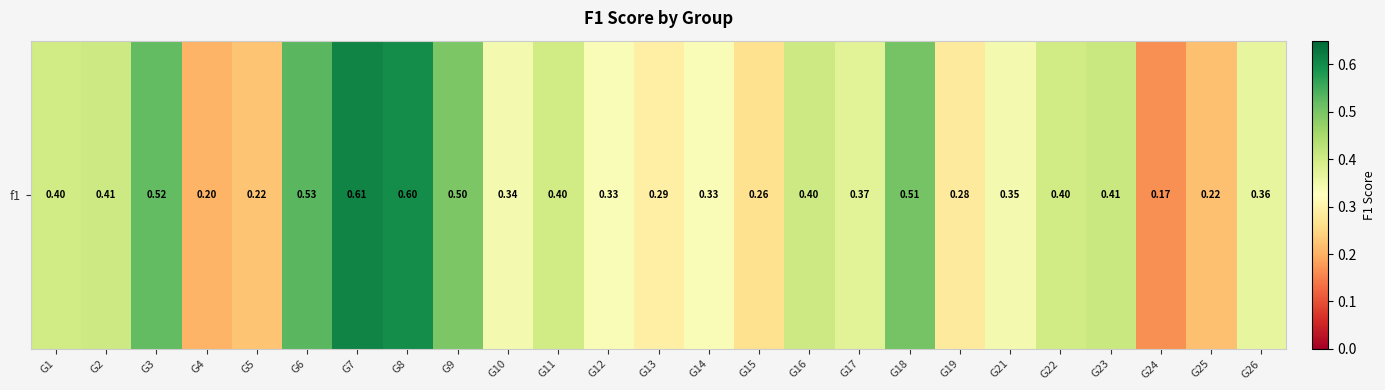

Rank the categories by value from lowest to highest.

G24, G4, G25, G5, G15, G19, G13, G12, G14, G10, G21, G26, G17, G1, G11, G22, G16, G2, G23, G9, G18, G3, G6, G8, G7